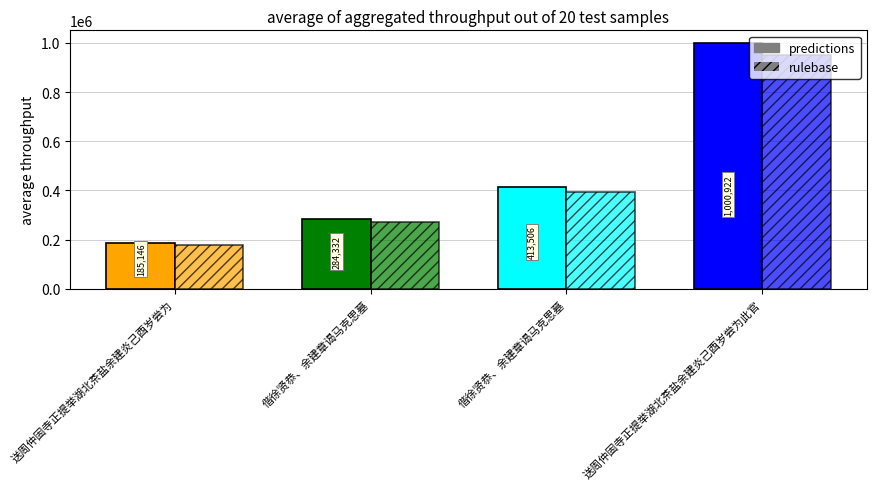

How many bars are there in total?

8